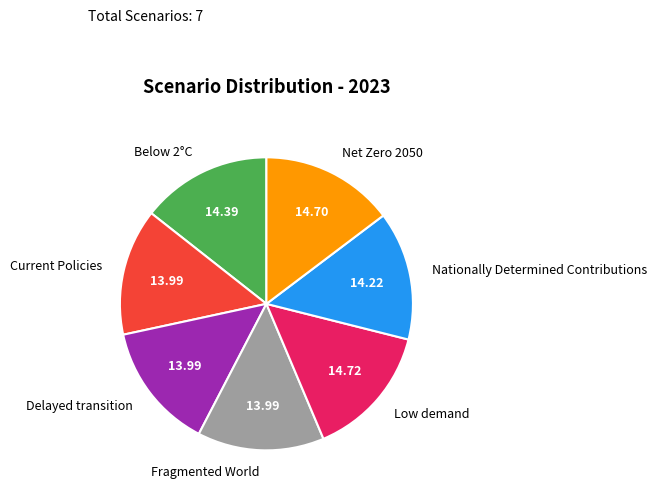

Does Net Zero 2050 represent more than half of the total?

No